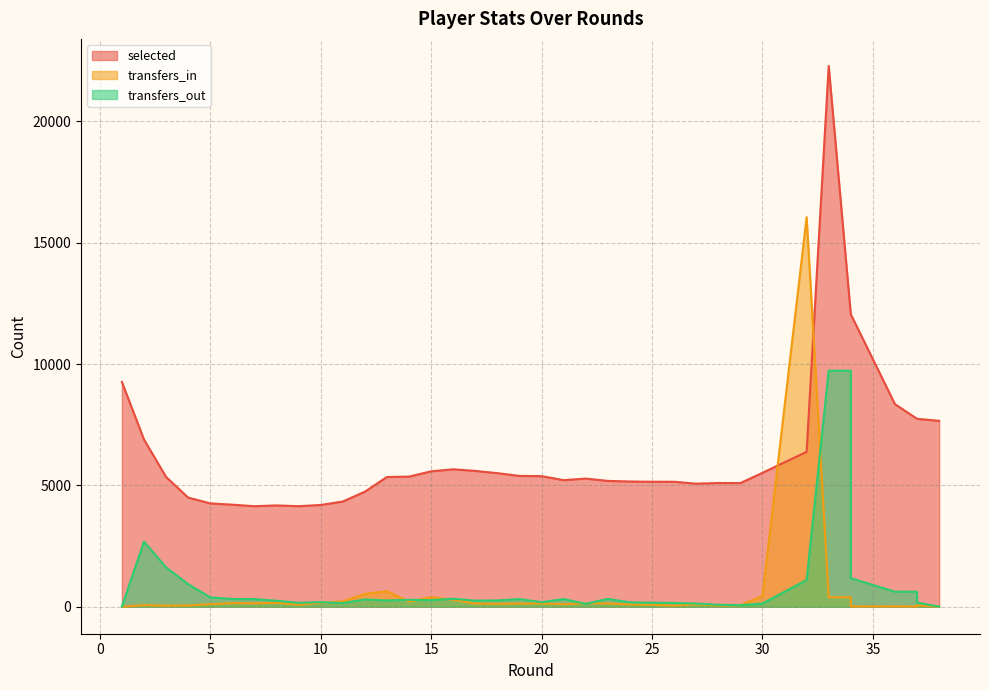

Reading left to right, extract all data points from this chart.

selected: 9263	6891	5348	4497	4257	4205	4141	4174	4142	4192	4334	4740	5346	5361	5579	5663	5596	5504	5390	5381	5216	5280	5185	5159	5149	5149	5071	5097	5094	5517	6384	22289	12052	12052	8349	7744	7744	7660
transfers_in: 0	63	41	50	101	146	139	165	80	162	217	528	635	210	389	287	131	119	129	136	100	144	133	93	79	45	96	48	57	442	16053	387	387	10	11	11	55	0
transfers_out: 0	2683	1621	930	386	317	315	245	161	188	148	298	258	284	269	328	249	257	313	186	314	117	322	178	164	153	131	78	63	130	1100	9727	9727	1173	618	618	170	0